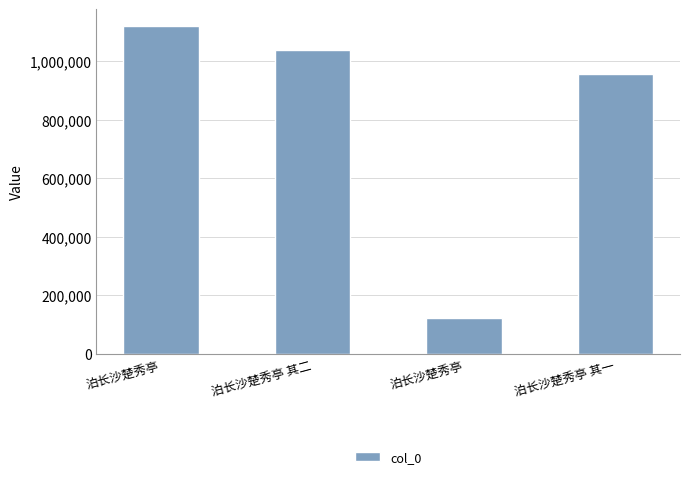

Rank the categories by value from highest to lowest.

泊长沙楚秀亭, 泊长沙楚秀亭 其二, 泊长沙楚秀亭 其一, 泊长沙楚秀亭